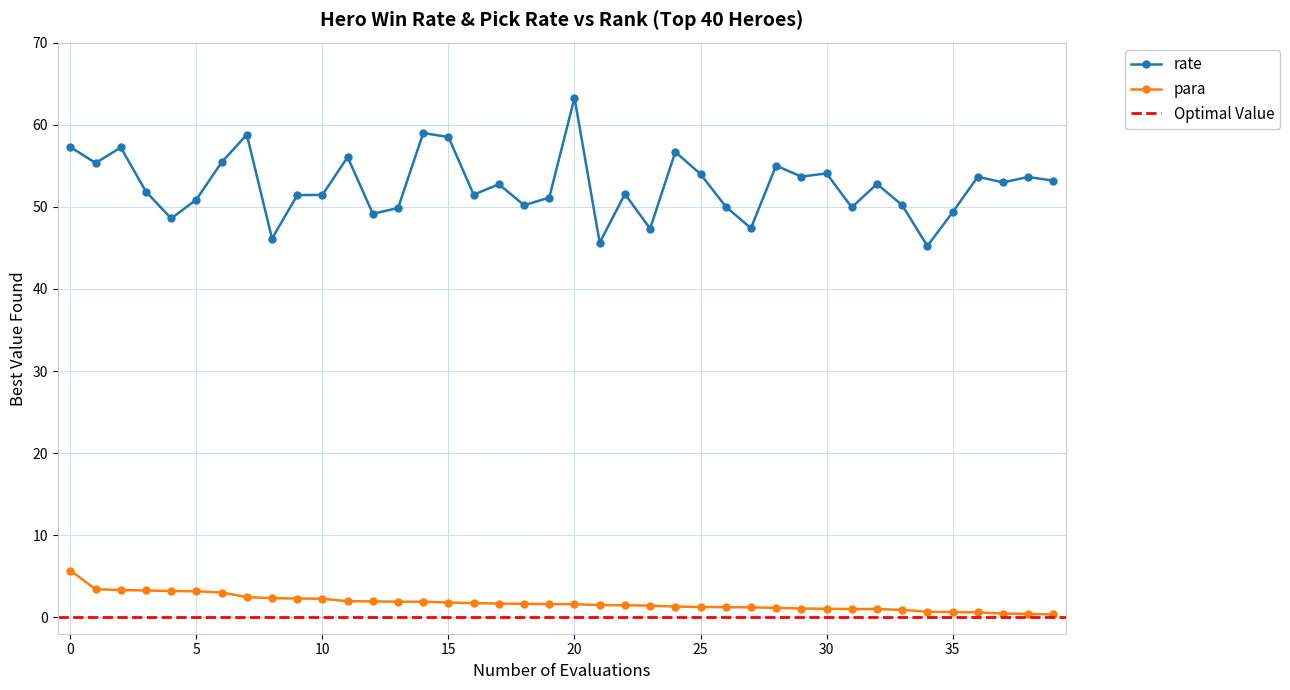

True or false: rate has more than 1 points higher than both neighbors.

True